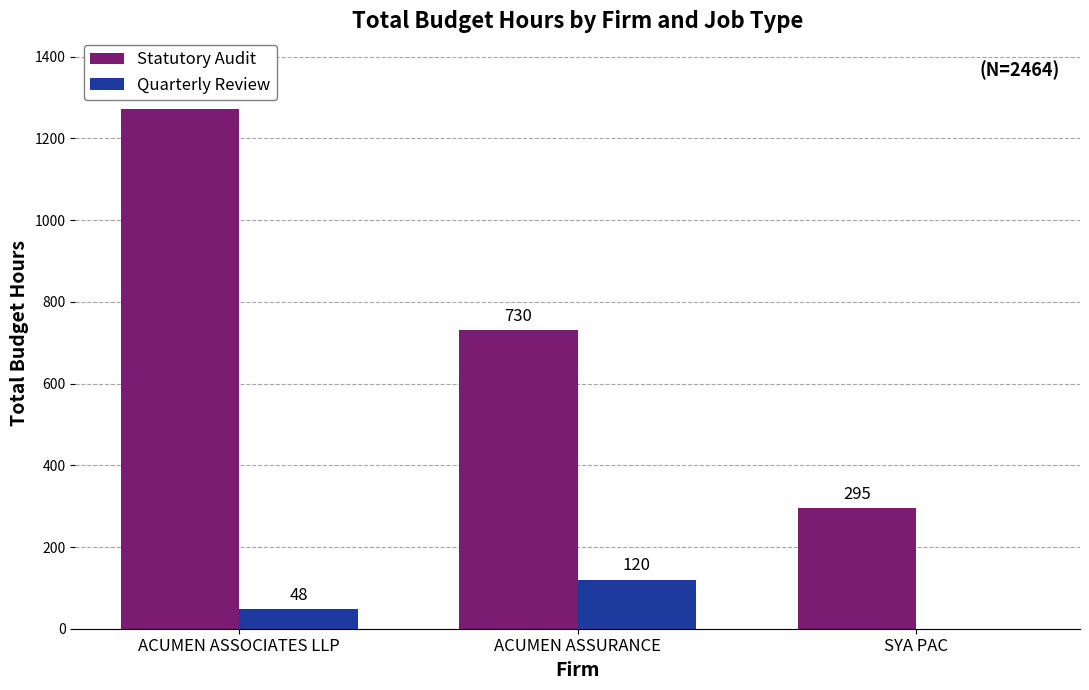

Which series changed the most between ACUMEN ASSOCIATES LLP and SYA PAC?

Statutory Audit